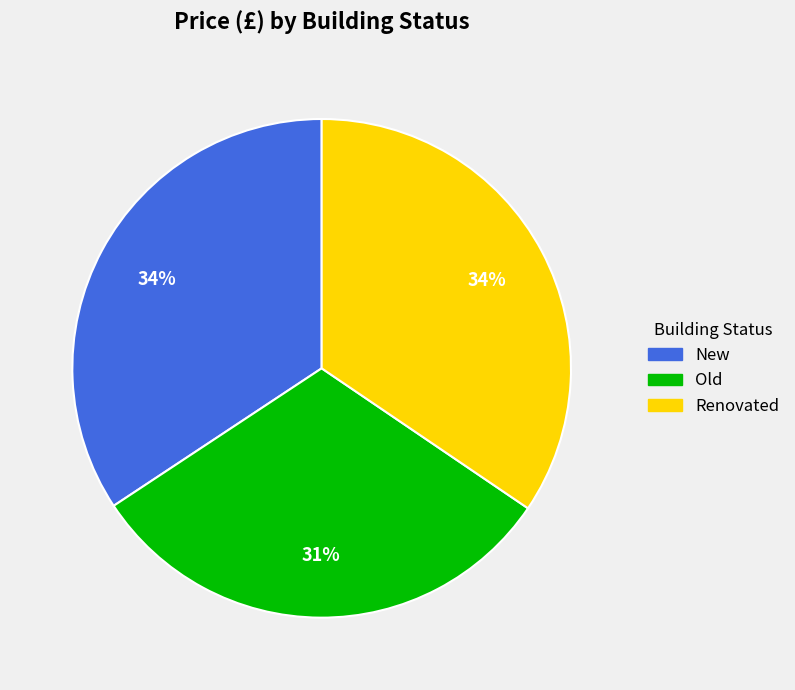

Does New represent more than half of the total?

No